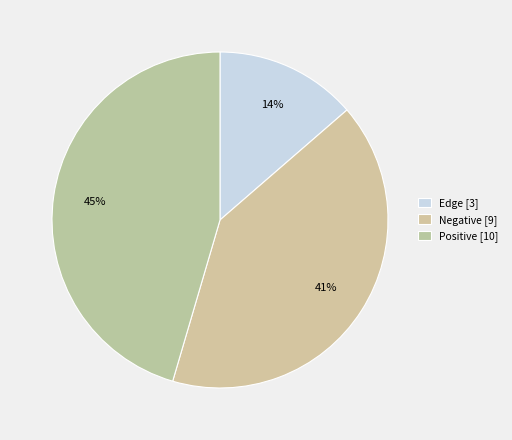

What percentage is the Edge slice, to the nearest percent?

14%